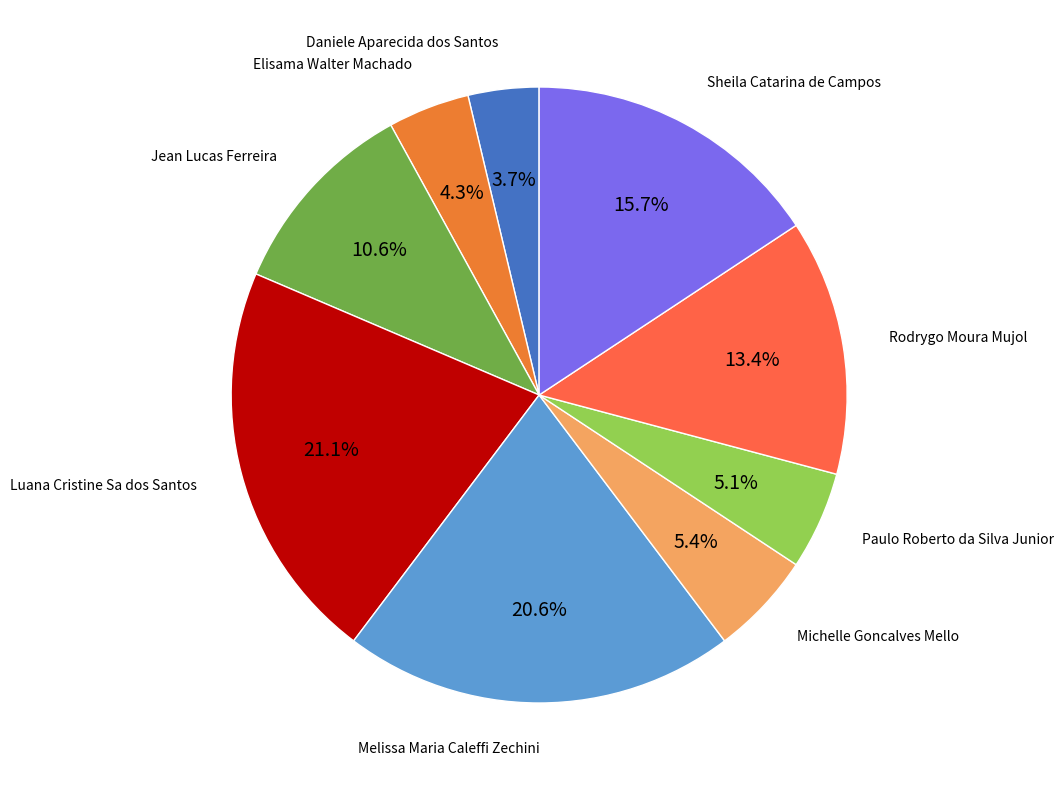

Does any single category account for the majority?

No